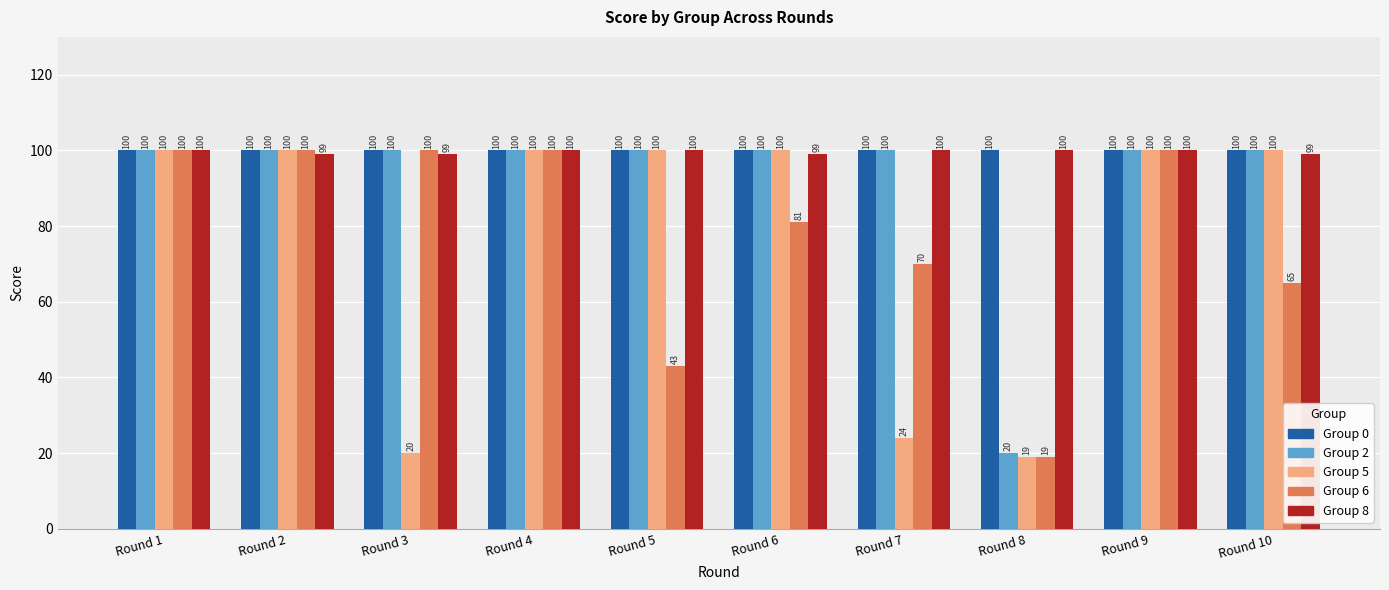

What is the total value across all series at Round 3?

419